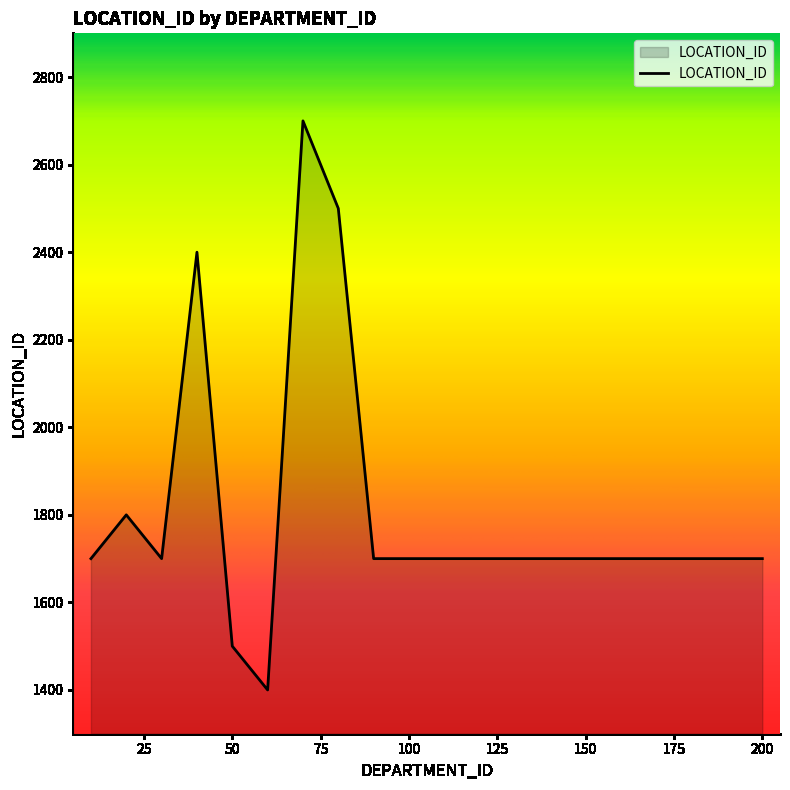

What is the difference between the maximum and minimum values?

1300